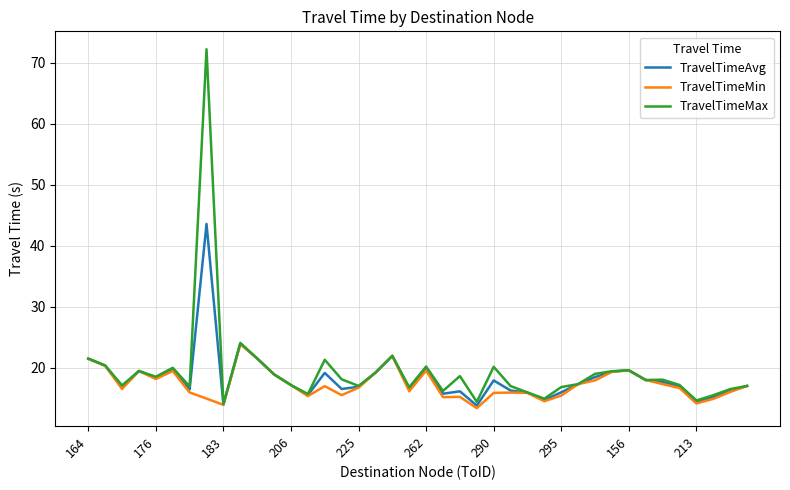

Which series has the largest range (max minus min)?

TravelTimeMax